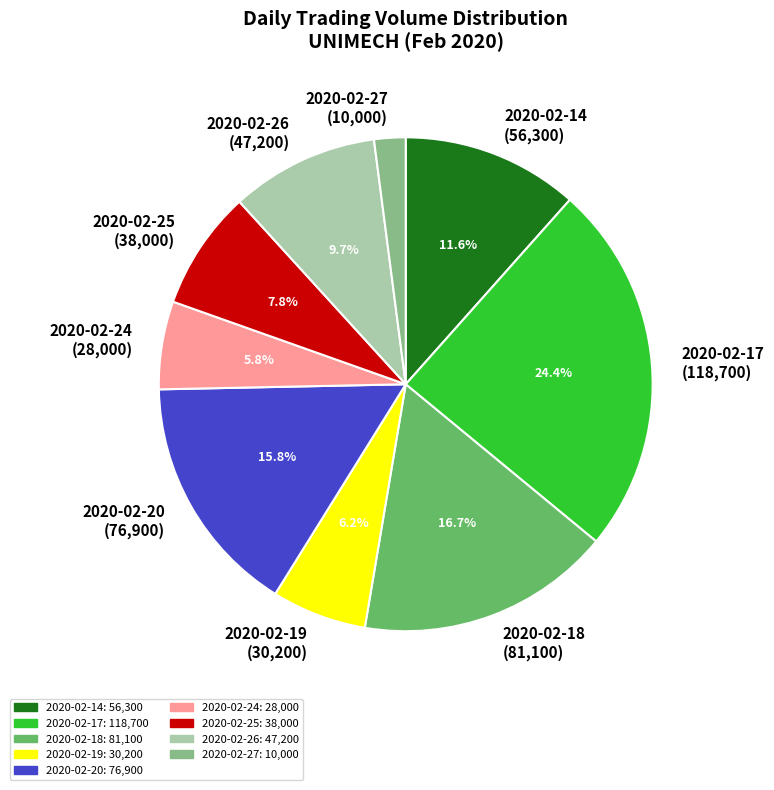

Which slice is the largest?

2020-02-17